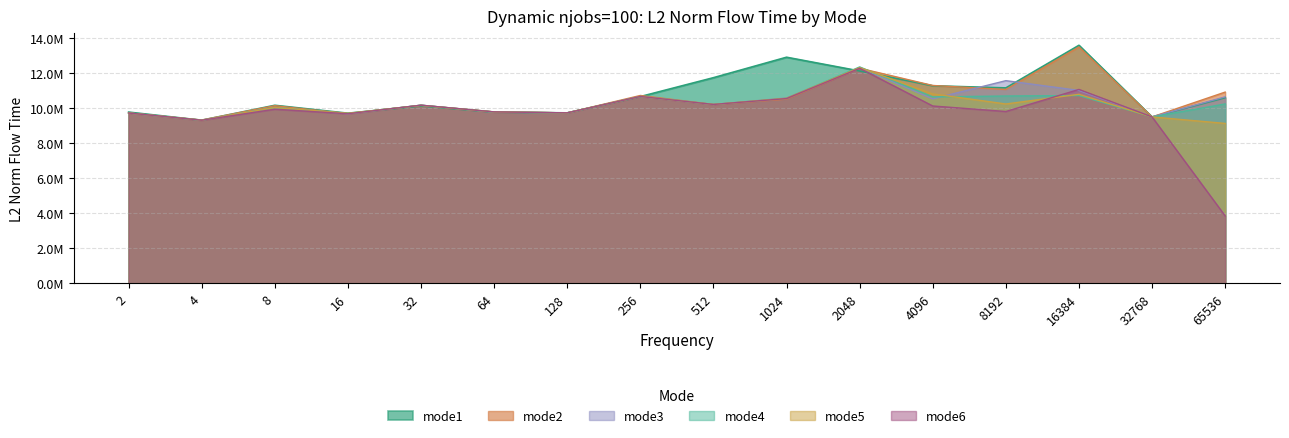

Where is the first local maximum for mode5?

8